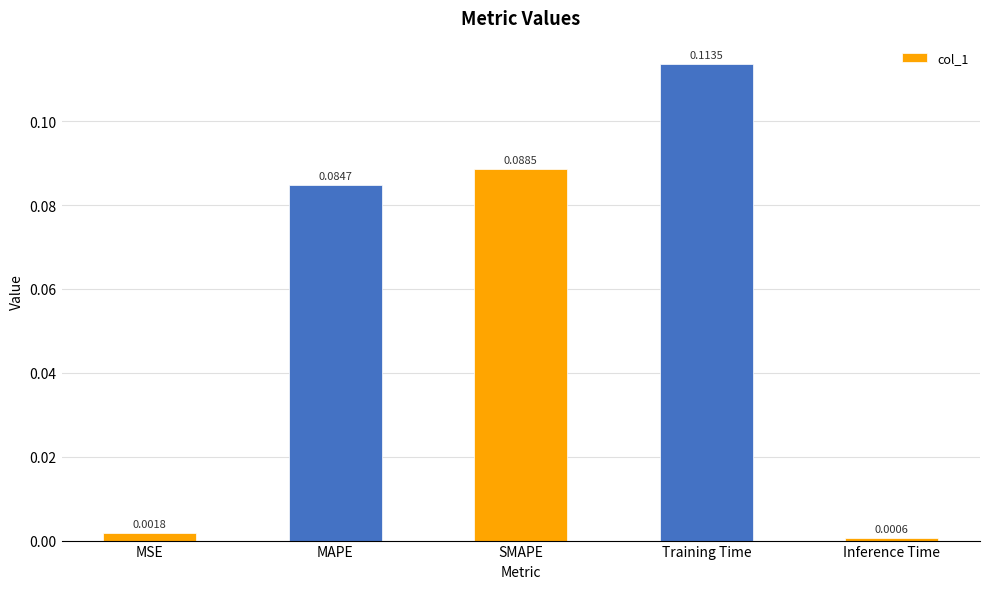

Where is the data nearest to the value 0?

Inference Time